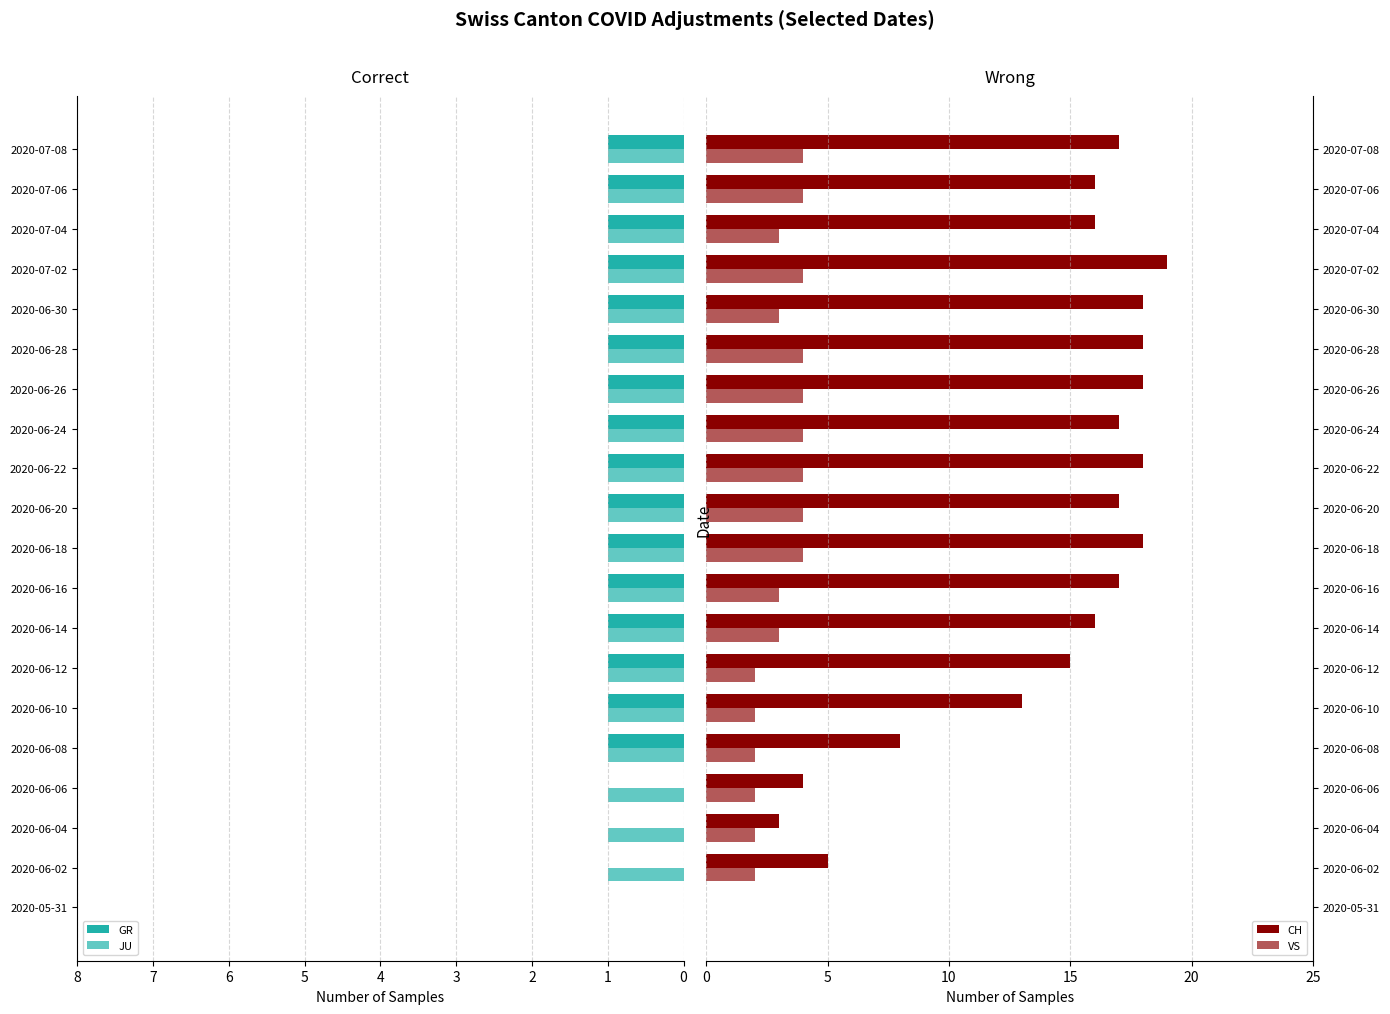

Is the value of CH at 2020-07-06 greater than the value of GR at 2020-06-04?

Yes